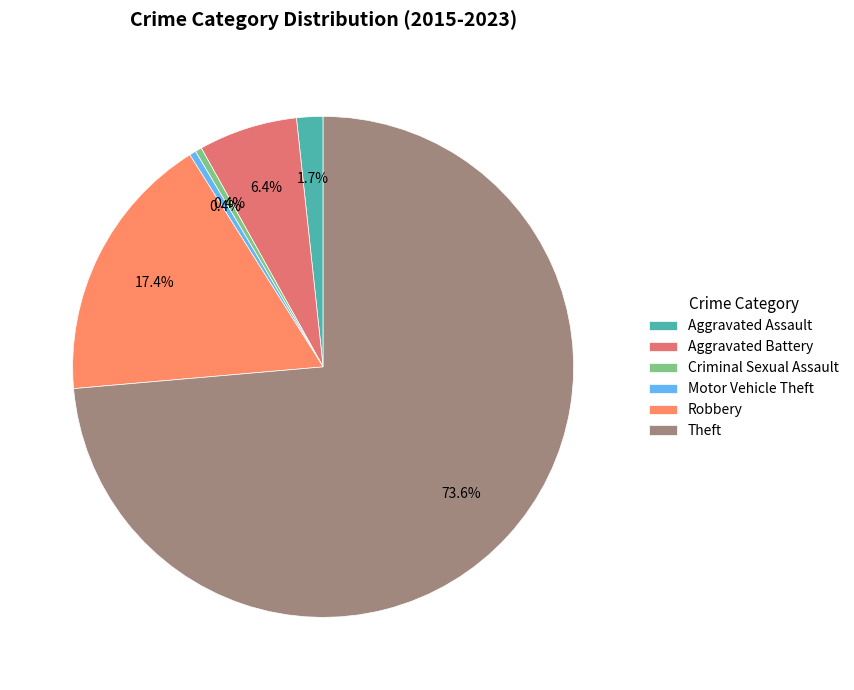

How many segments does this pie chart have?

6